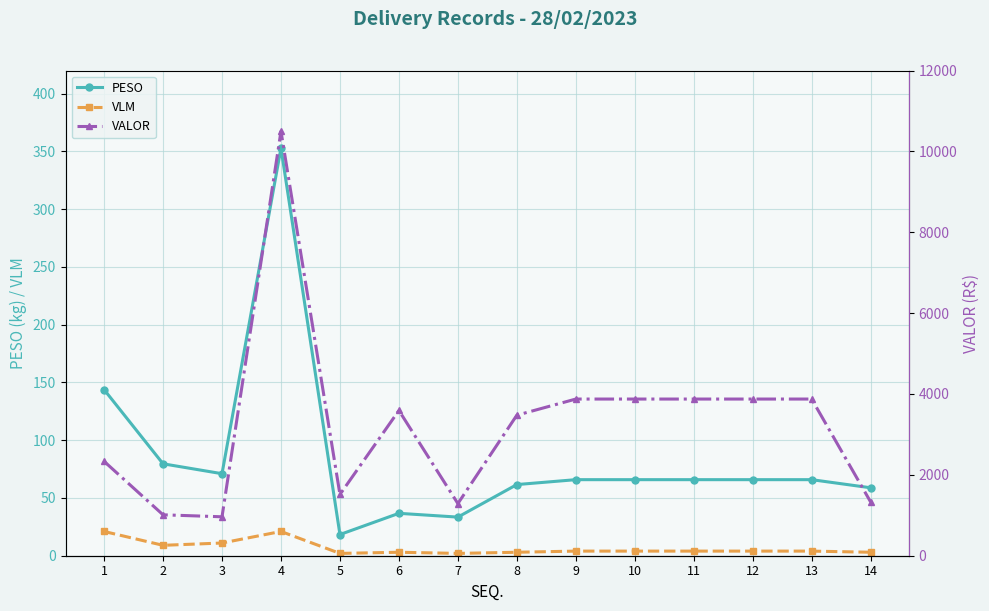

Reading right to left, extract all data points from this chart.

PESO: 58.8	65.8	65.8	65.8	65.8	65.8	61.6	33.4	36.7	18.4	352.8	71.0	79.6	143.8
VLM: 3.0	4.0	4.0	4.0	4.0	4.0	3.0	2.0	3.0	2.0	21.0	11.0	9.0	21.0
VALOR: 1328.8	3874.7	3874.7	3874.7	3874.7	3874.7	3475.2	1289.2	3591.8	1514.9	10498.0	962.8	1011.9	2334.4